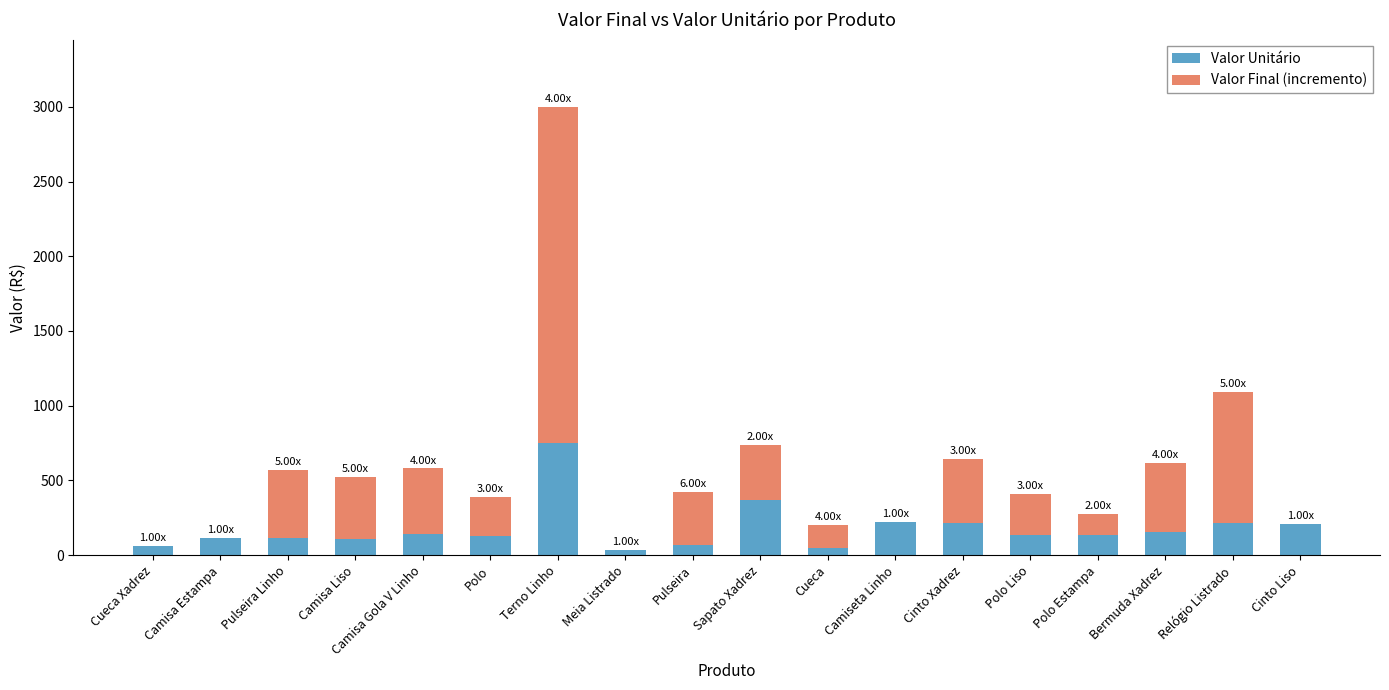

At which category is the sum across all series the highest?

Terno Linho